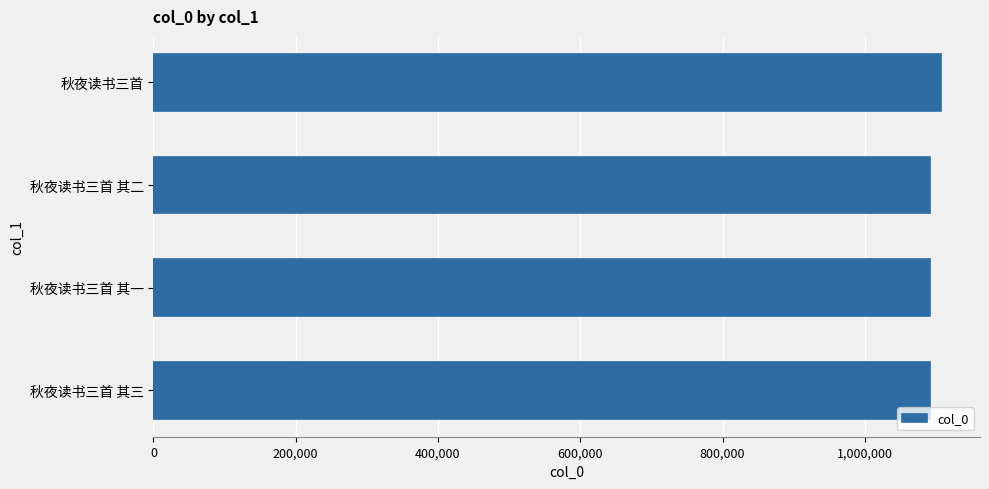

What is the smallest value displayed?

1091793